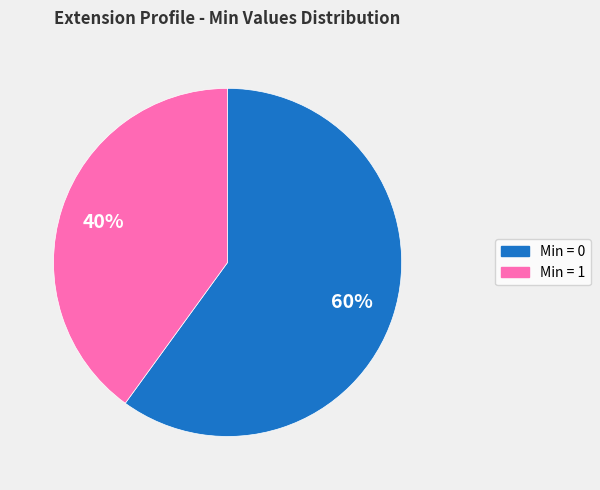

To the nearest percent, what is the difference between the largest and smallest slice percentages?

20%